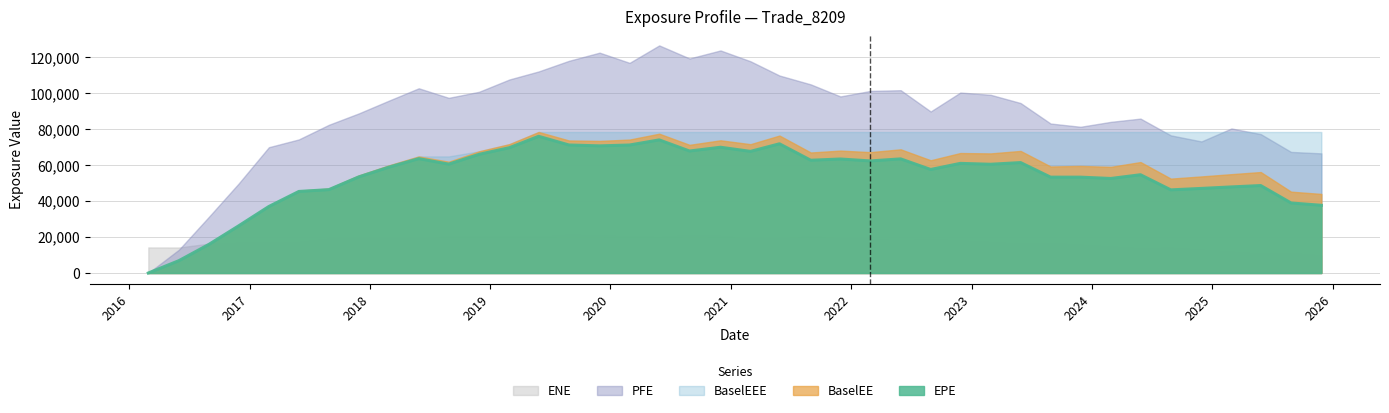

Where is the first local minimum for BaselEE?

2018-08-28